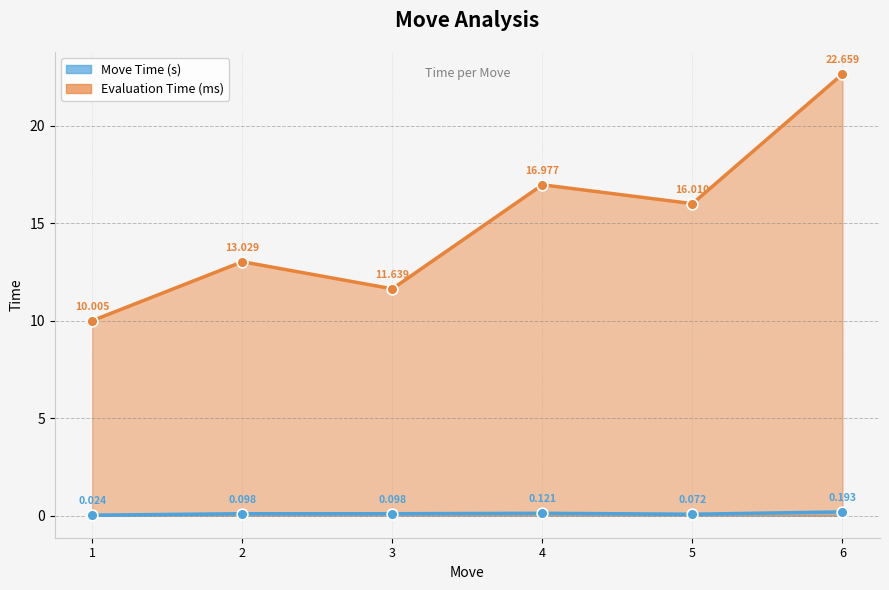

Which series has the largest total across all categories?

Evaluation Time (ms)